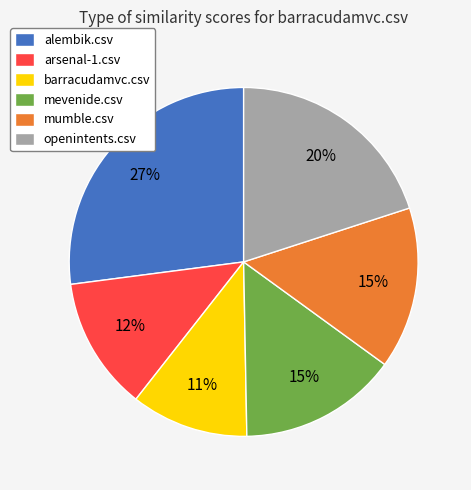

What percentage is the alembik.csv slice, to the nearest percent?

27%